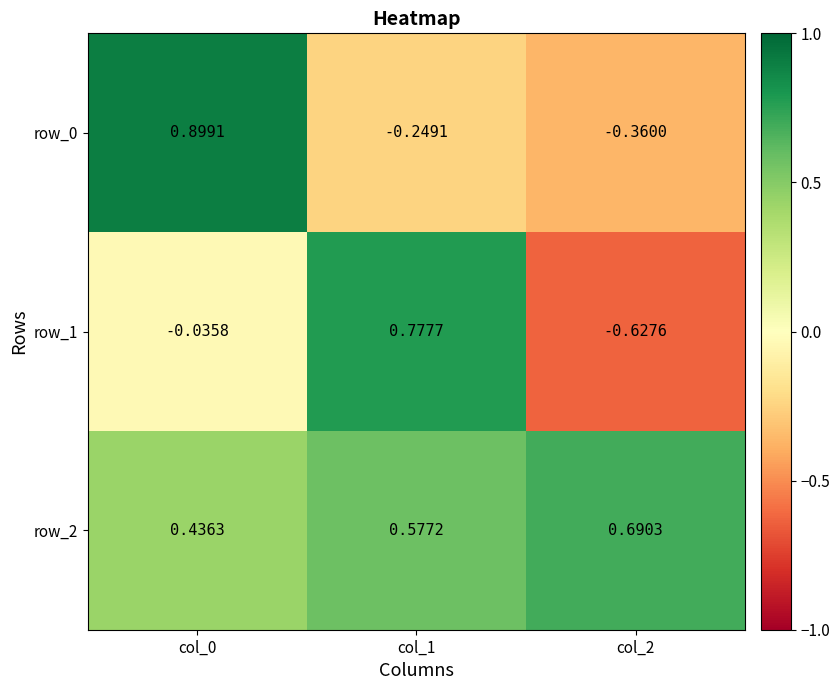

Which series has the largest total across all categories?

row_2